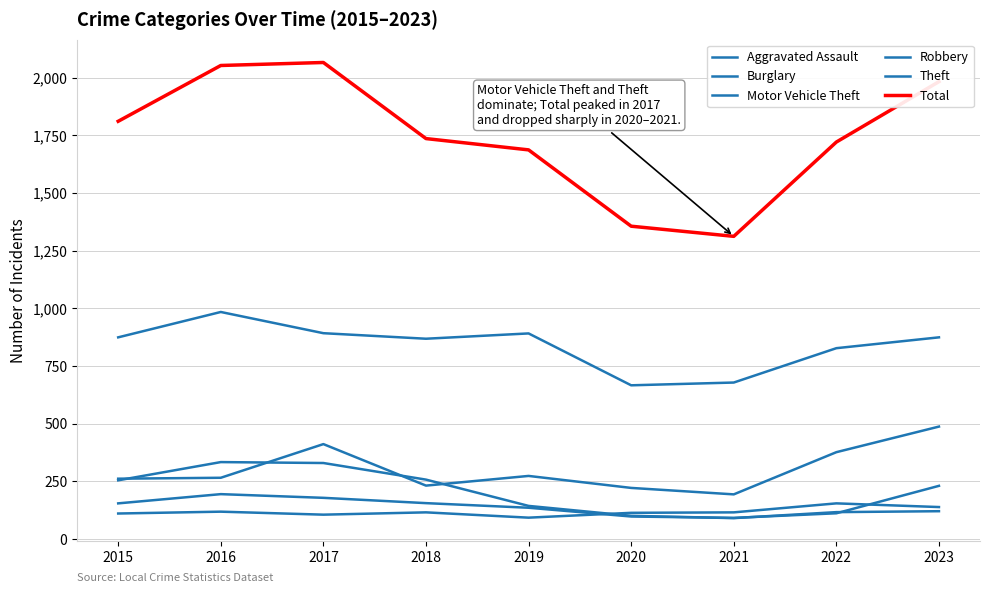

How many series are shown in this chart?

6